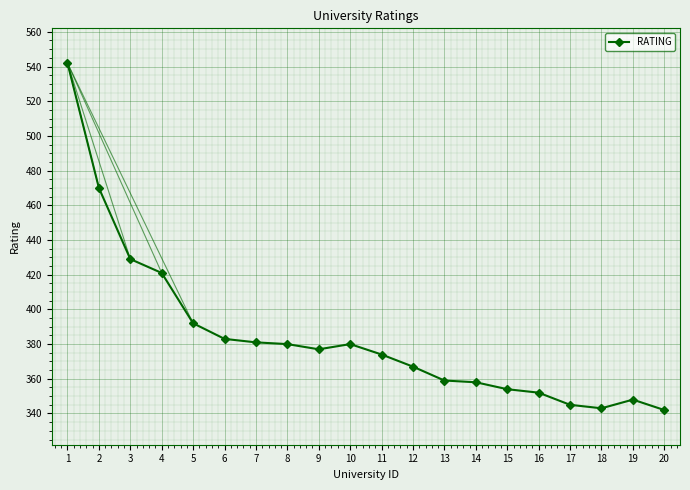

What is the average value?

385